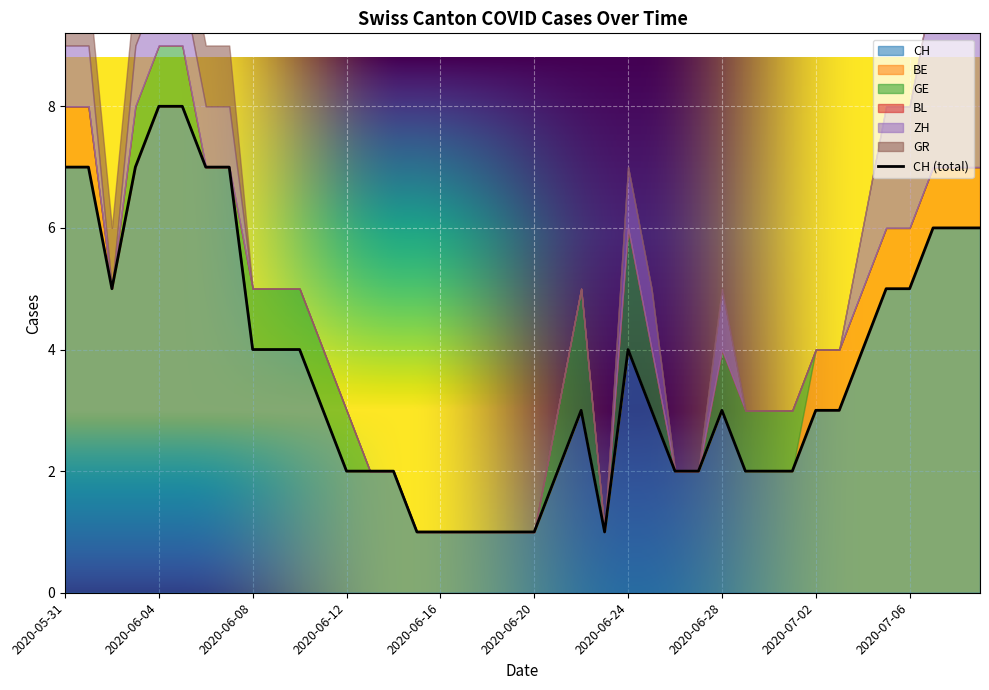

What is the label of the 26th point from the right?

2020-06-14